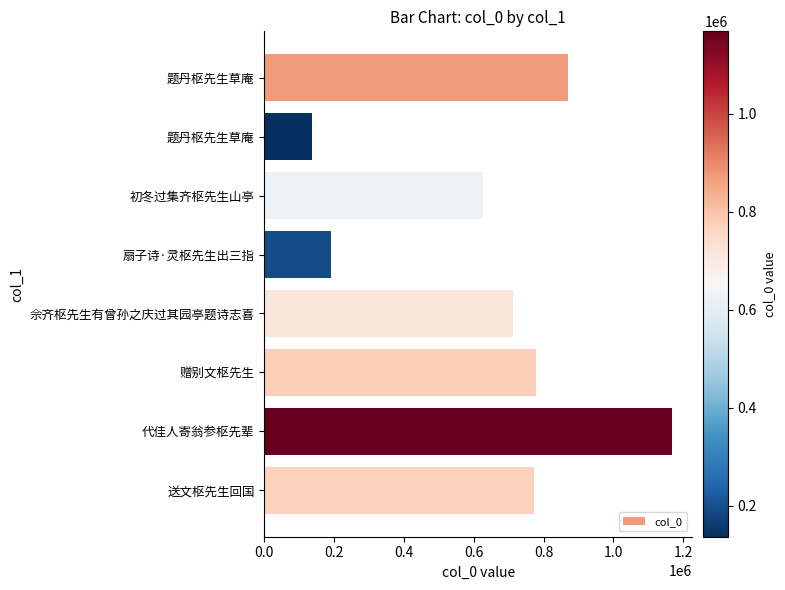

How many data points are less than 773073?

4